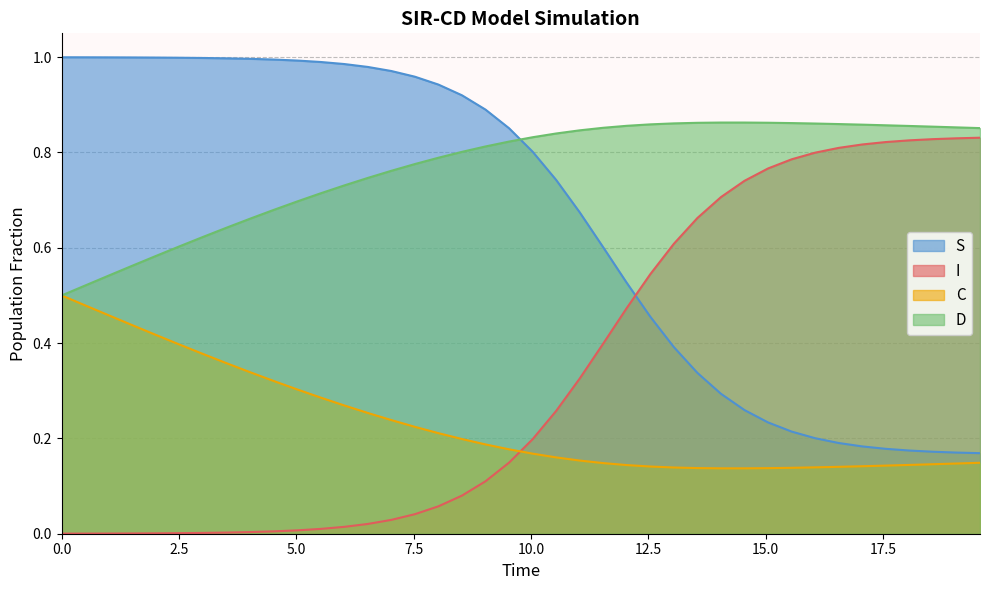

What is the difference between the maximum and minimum values in the C series?

0.4